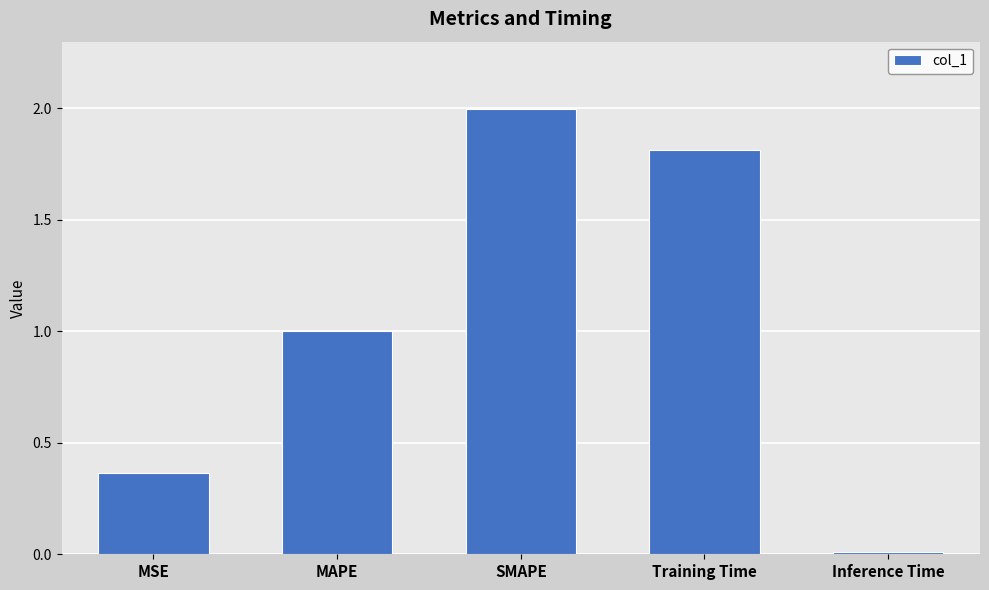

At which category does the chart reach its minimum across all series?

Inference Time